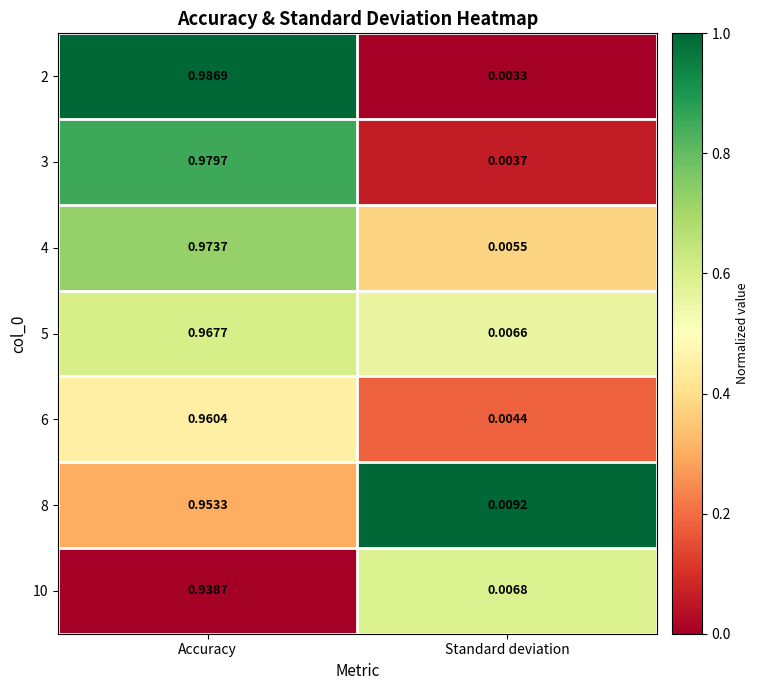

At how many categories does at least one series exceed 0?

2